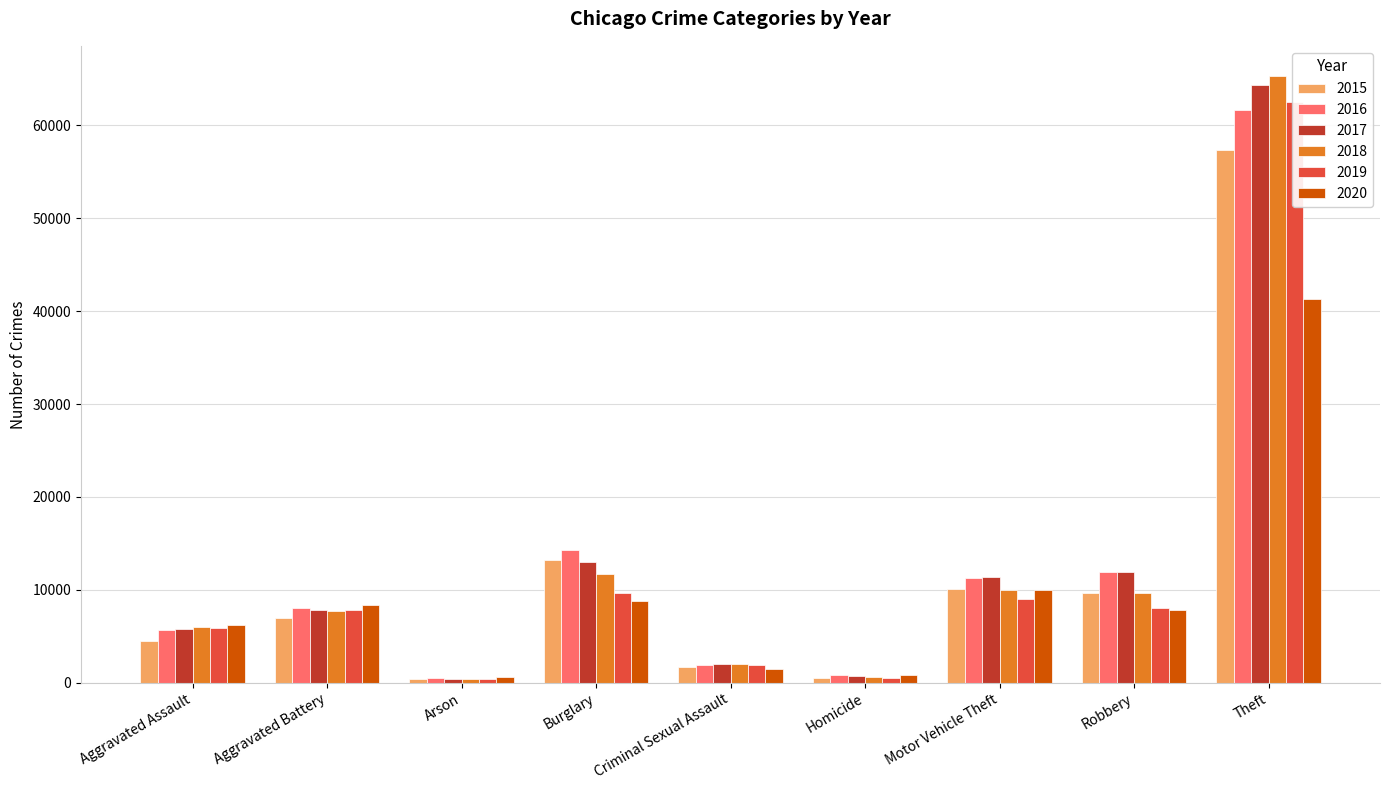

What is the smallest value displayed?

373